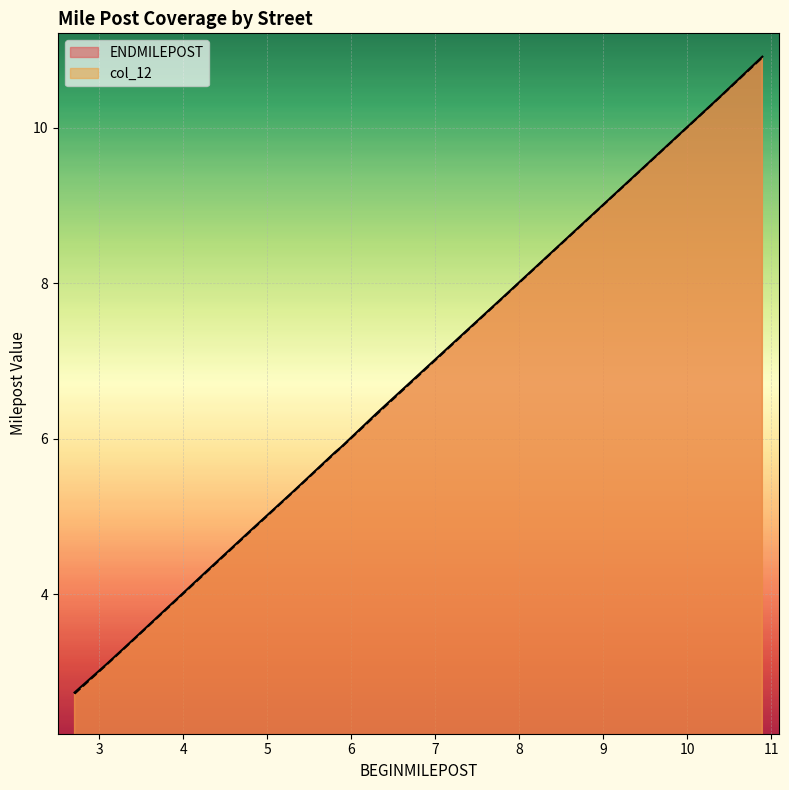

Does the chart display data point markers on the line(s)?

No